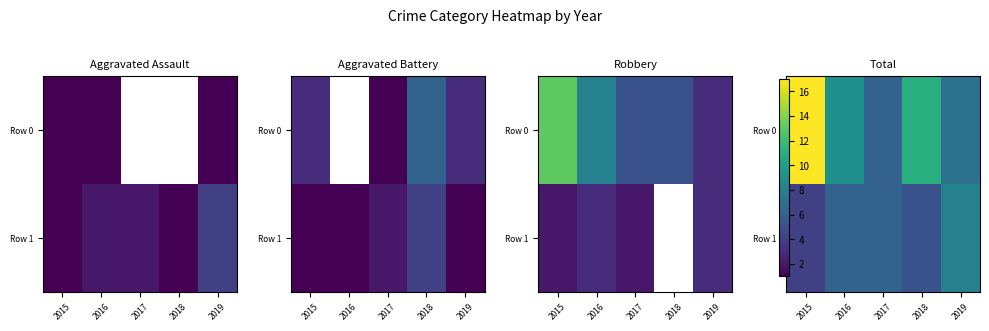

What is the difference between the highest and lowest values at 2018?

6